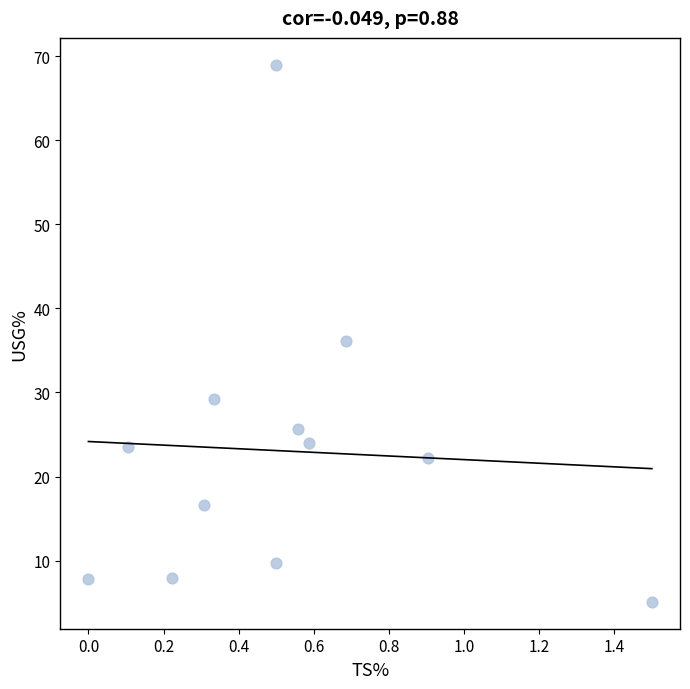

What is the range of X values (max minus min)?

1.5